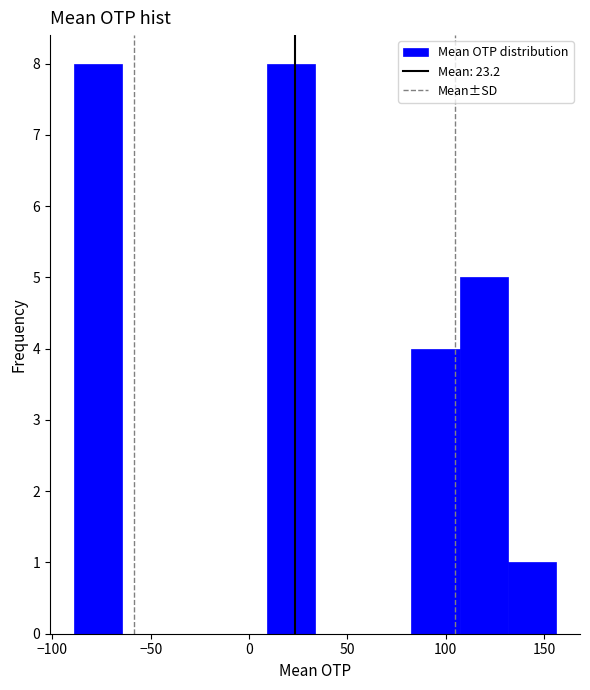

How tall is the bar that spans 107.0 to 131.5 on the x-axis? Neither the bar edges nor the heights are printed on the chart, so give them approximately, as read against the axes.

5